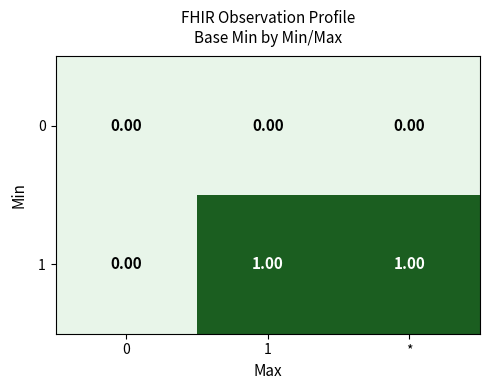

List the series in order of their overall mean, highest first.

1, 0